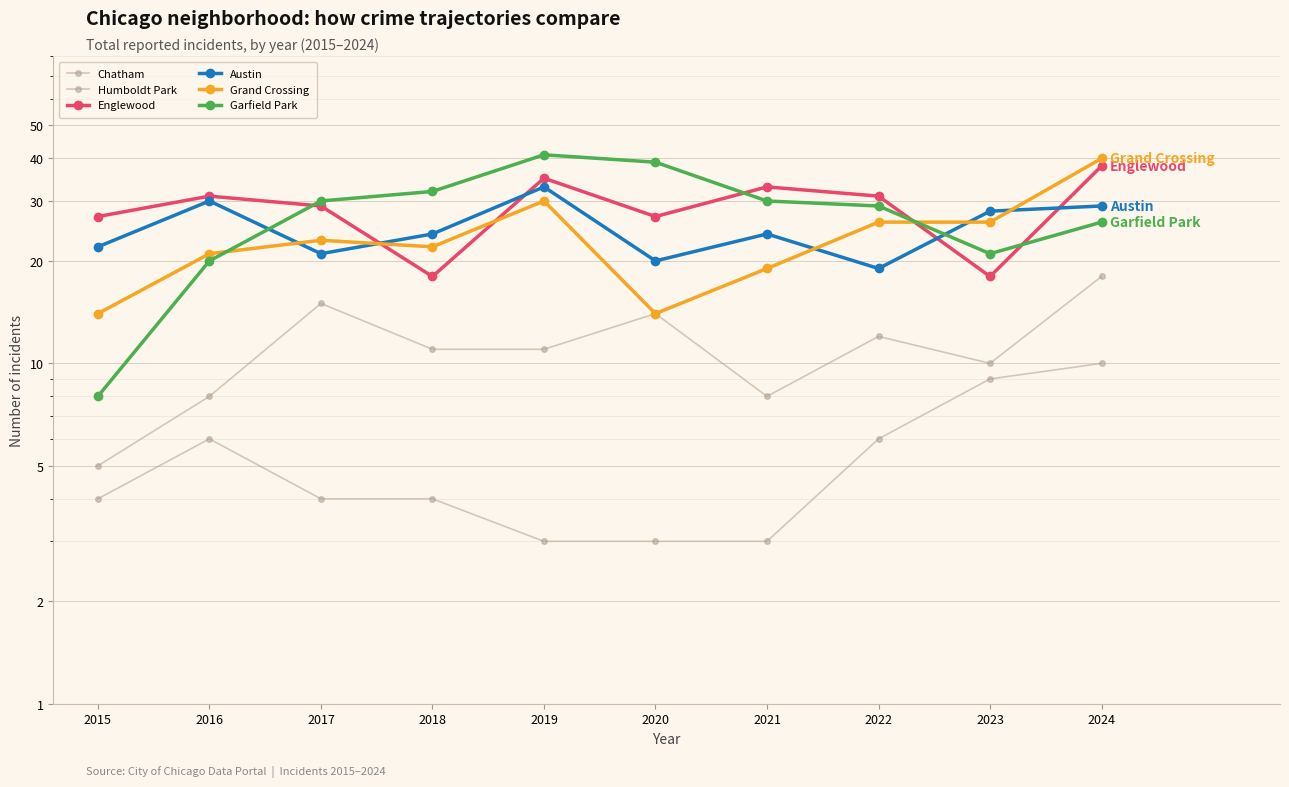

At how many categories does at least one series exceed 37?

3